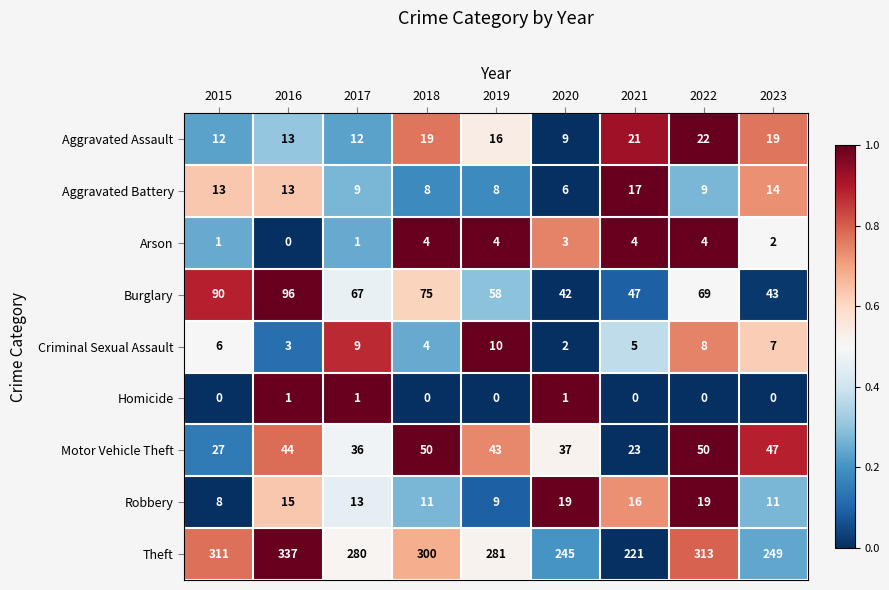

Between 2015 and 2019, which series saw the biggest shift?

Burglary